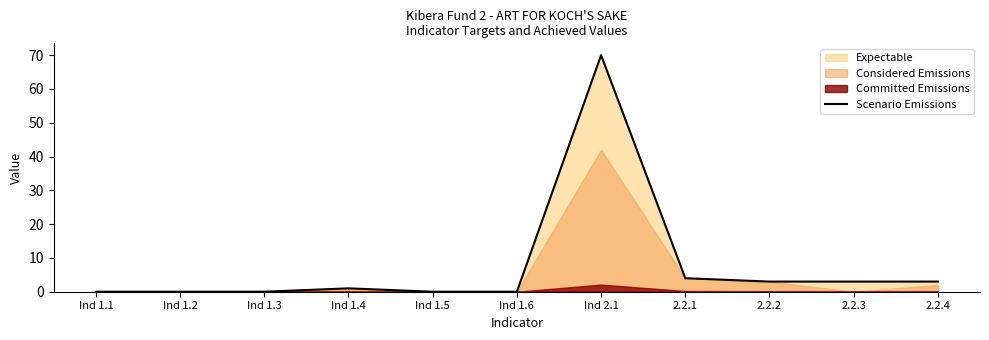

List the labels in order of value, smallest first.

Ind 1.1, Ind 1.2, Ind 1.3, Ind 1.5, Ind 1.6, Ind 1.4, 2.2.2, 2.2.3, 2.2.4, 2.2.1, Ind 2.1